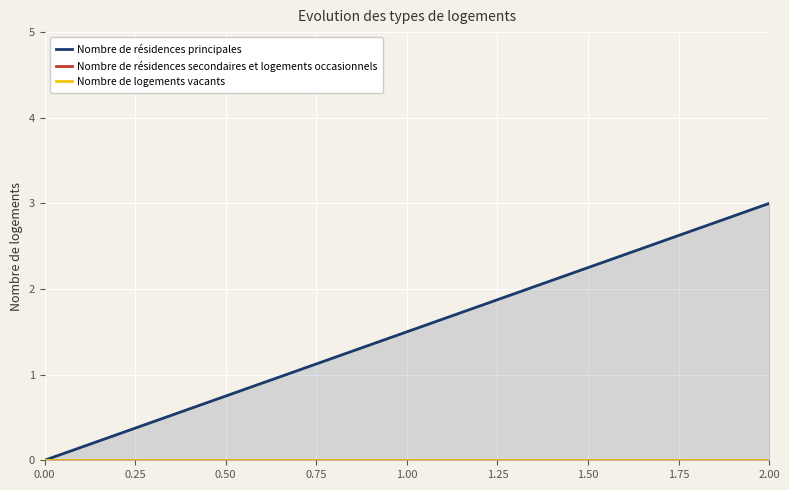

The value of Nombre de logements vacants at 0.00 is 0. True or false?

True